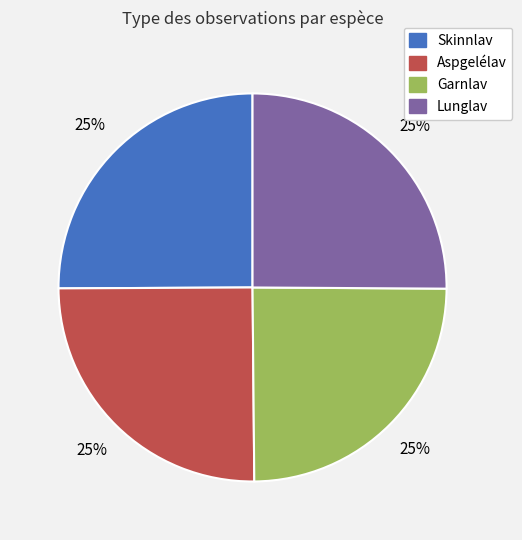

To the nearest percent, what is the combined percentage of Lunglav and Garnlav?

50%